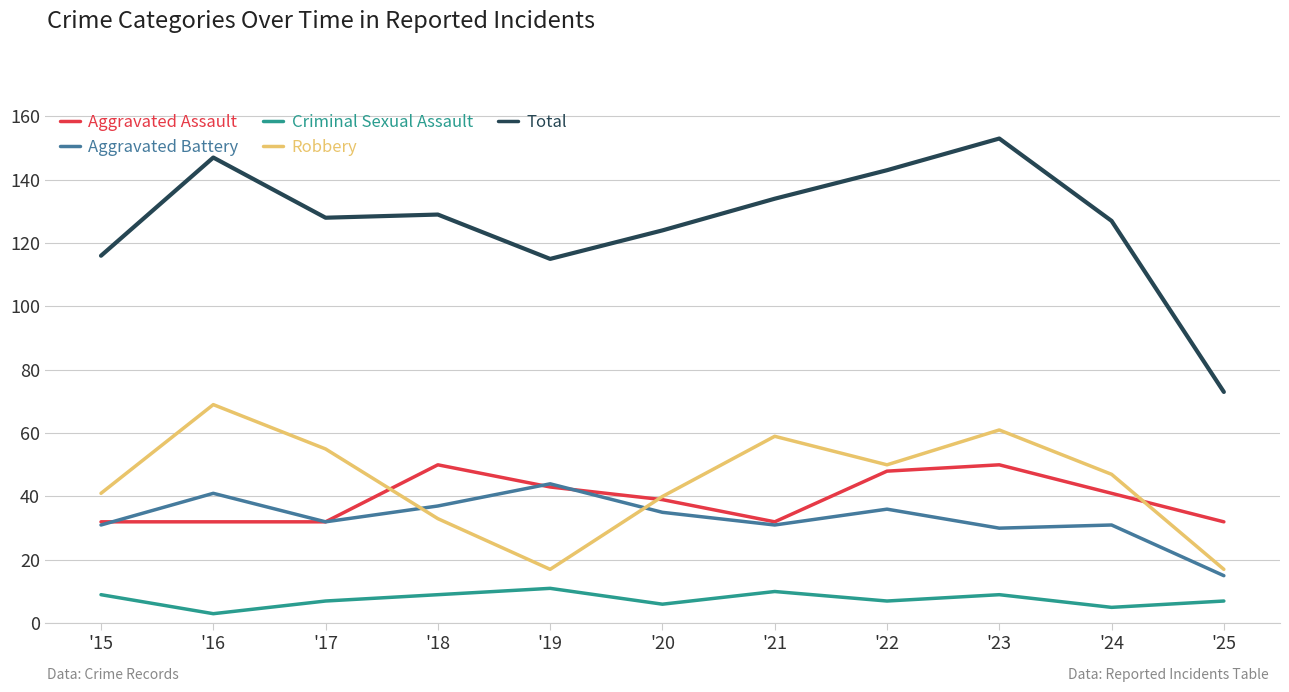

Count the number of data series in this chart.

5